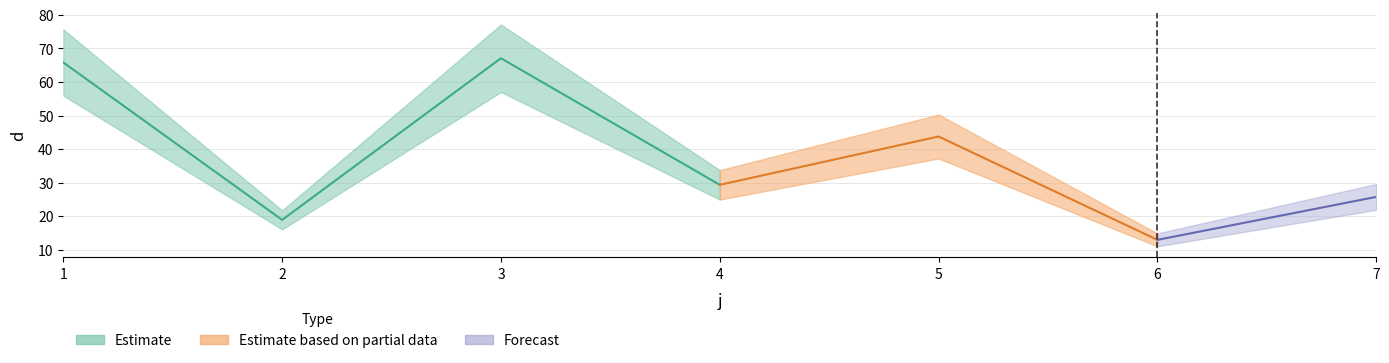

Which category has the highest value across all series?

3